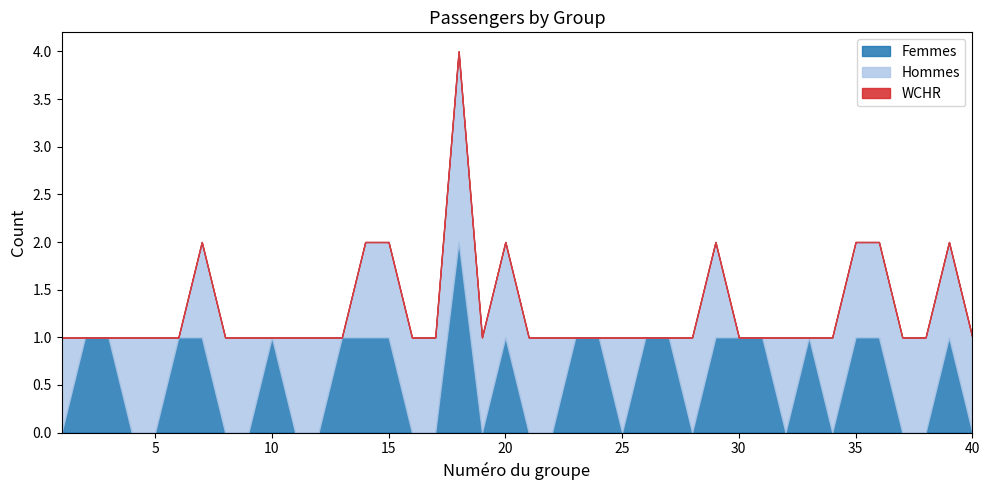

Does the chart have visible grid lines?

No